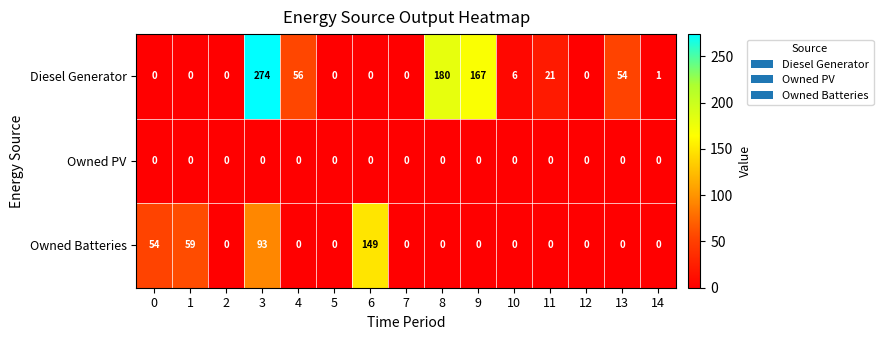

At which category is the sum across all series the highest?

3